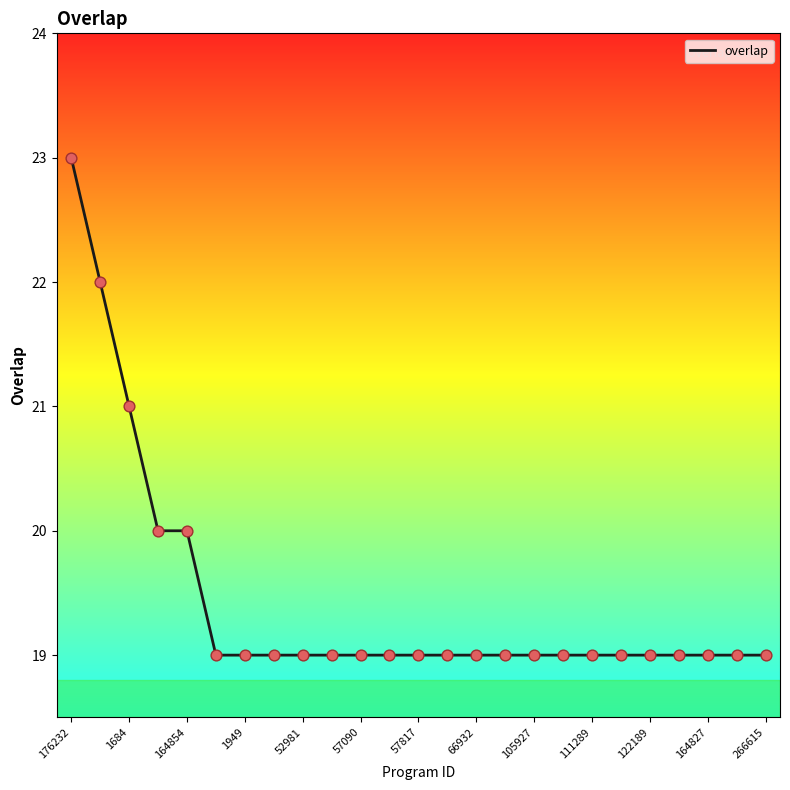

What is the smallest value displayed?

19